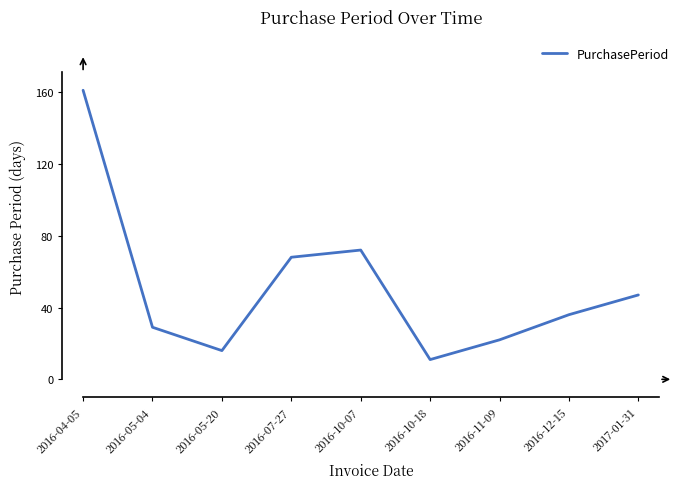

Reading left to right, what are all the values shown in this chart?

2016-04-05=161	2016-05-04=29	2016-05-20=16	2016-07-27=68	2016-10-07=72	2016-10-18=11	2016-11-09=22	2016-12-15=36	2017-01-31=47